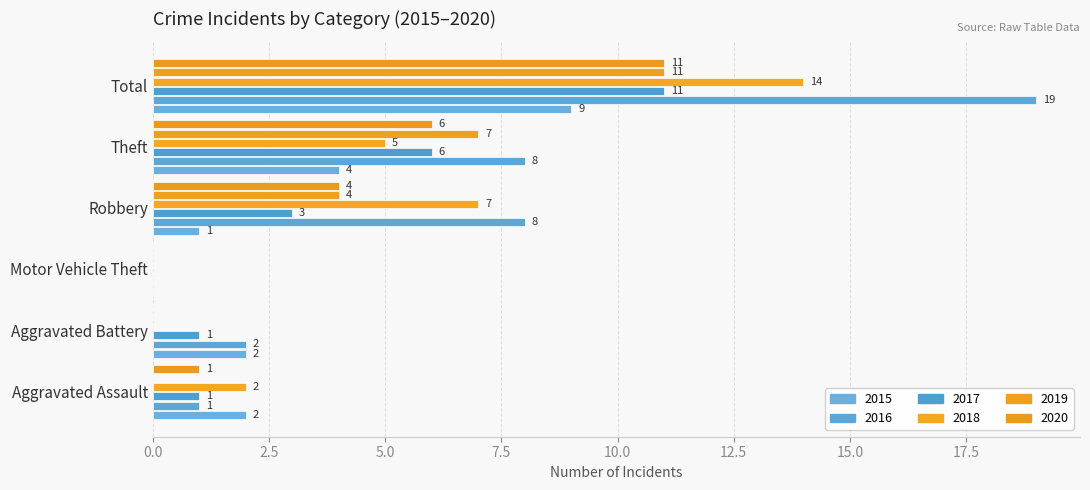

What is the maximum value for 2016?

19